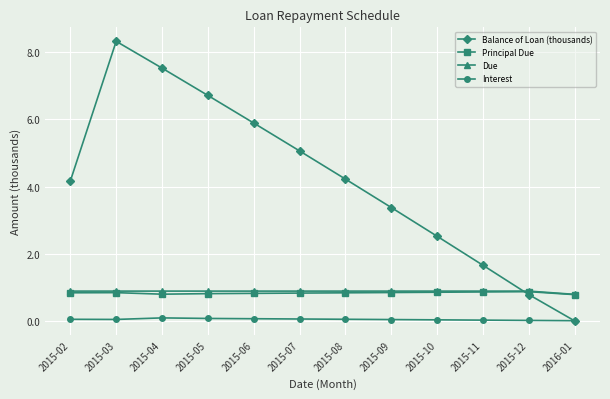

Is it true that Balance of Loan (thousands) equals 4.4 at 2015-09?

False